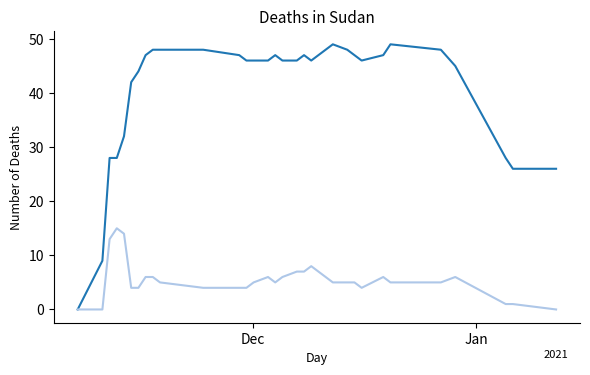

What is the maximum value shown in the chart?

49